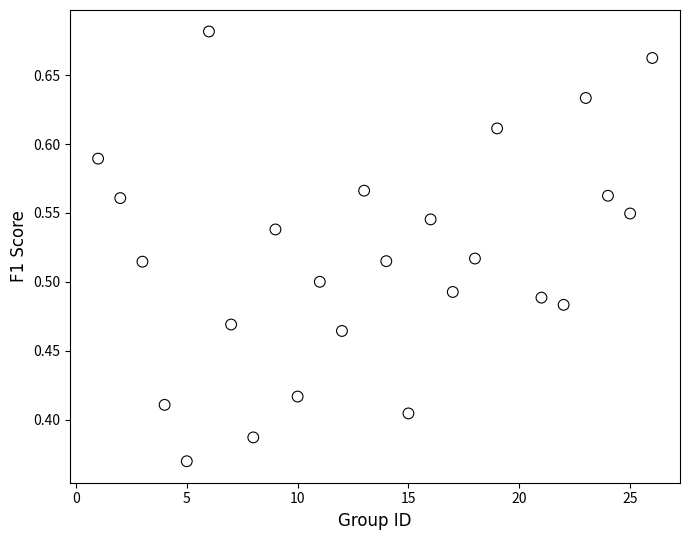

What is the range of Y values (max minus min)?

0.3